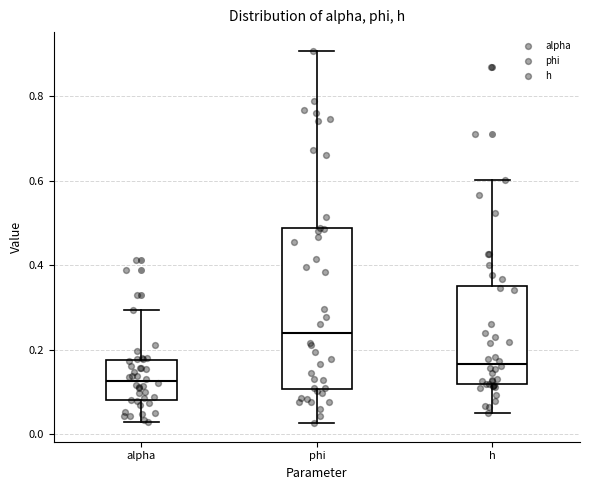

Which box's median line is the highest?

phi